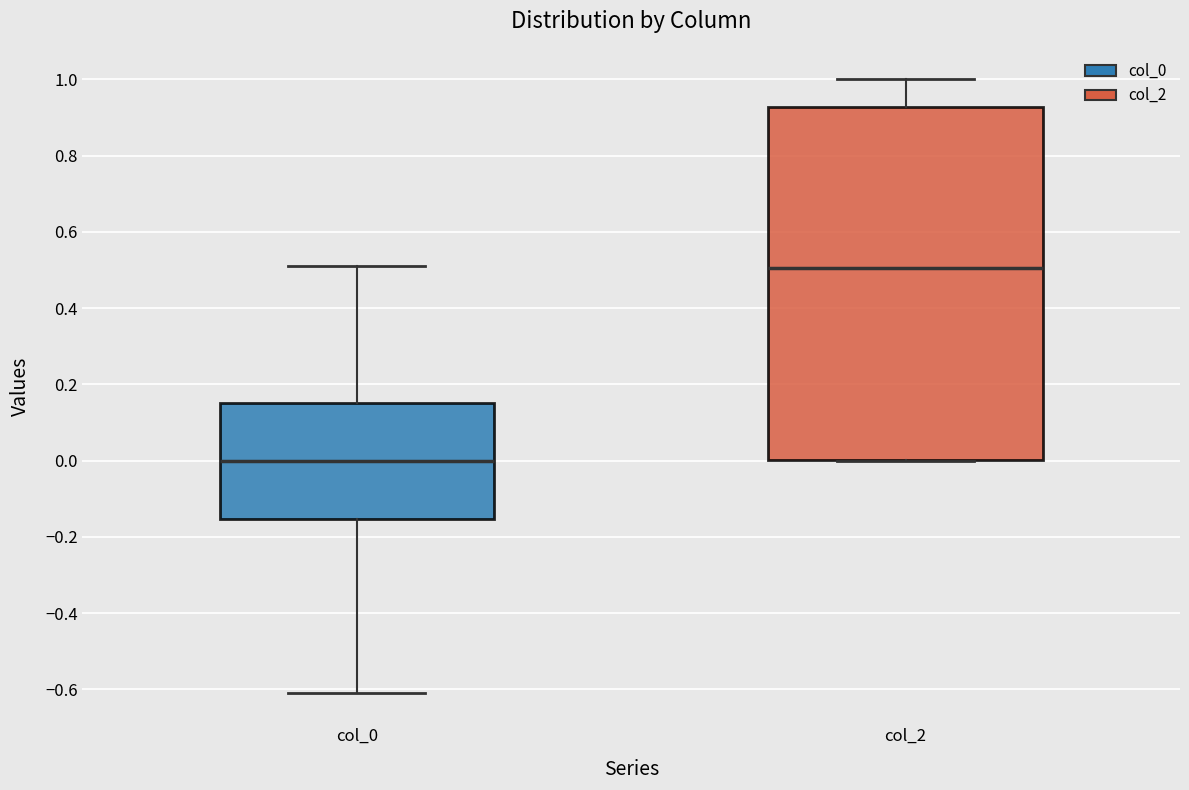

Reading left to right, read every box against the y-axis: the position of its median line, the range the box covers, and the ends of its whiskers. The values are not printed on the chart, so give them approximately, as read against the axis.

col_0: median 0.00, box -0.16 to 0.16, whiskers -0.60 to 0.52
col_2: median 0.50, box 0.00 to 0.92, whiskers 0.00 to 1.00